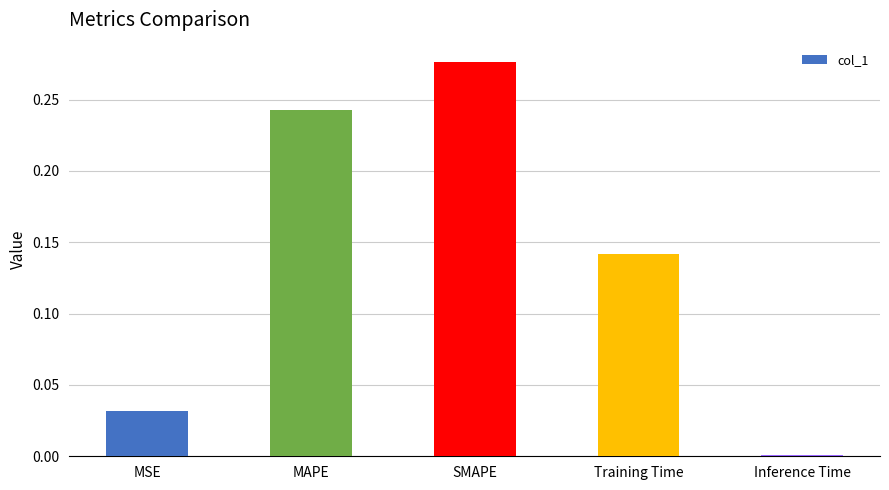

What is the change in value from MSE to MAPE?

+0.2